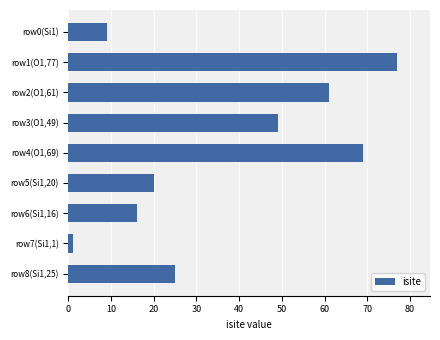

Rank the categories by value from highest to lowest.

row1(O1,77), row4(O1,69), row2(O1,61), row3(O1,49), row8(Si1,25), row5(Si1,20), row6(Si1,16), row0(Si1), row7(Si1,1)